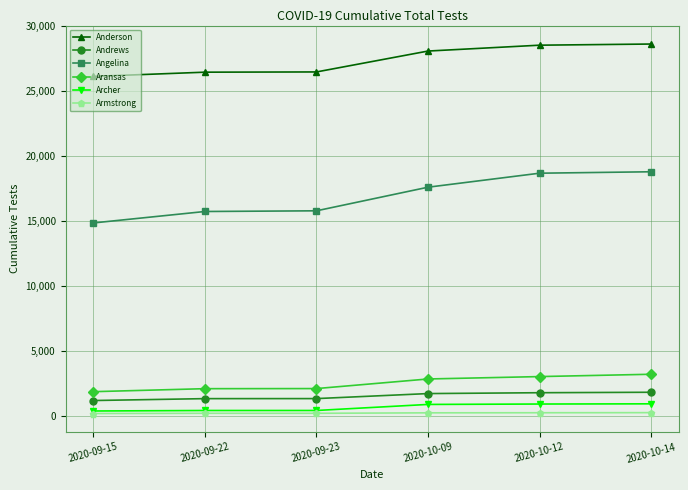

The value of Angelina at 2020-09-23 is 9172. True or false?

False